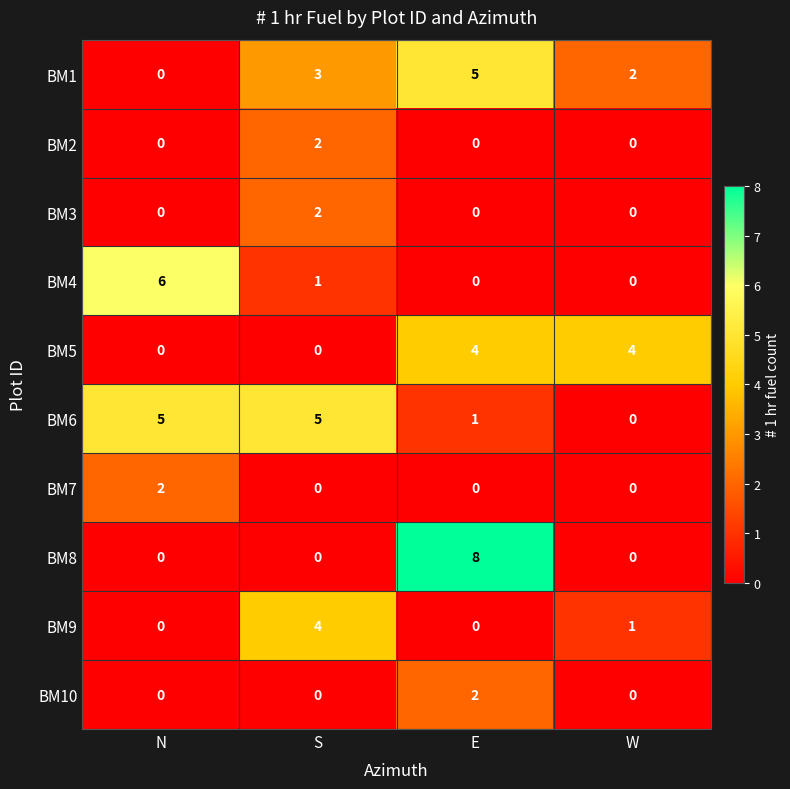

Is it true that BM4 equals 0 at S?

False